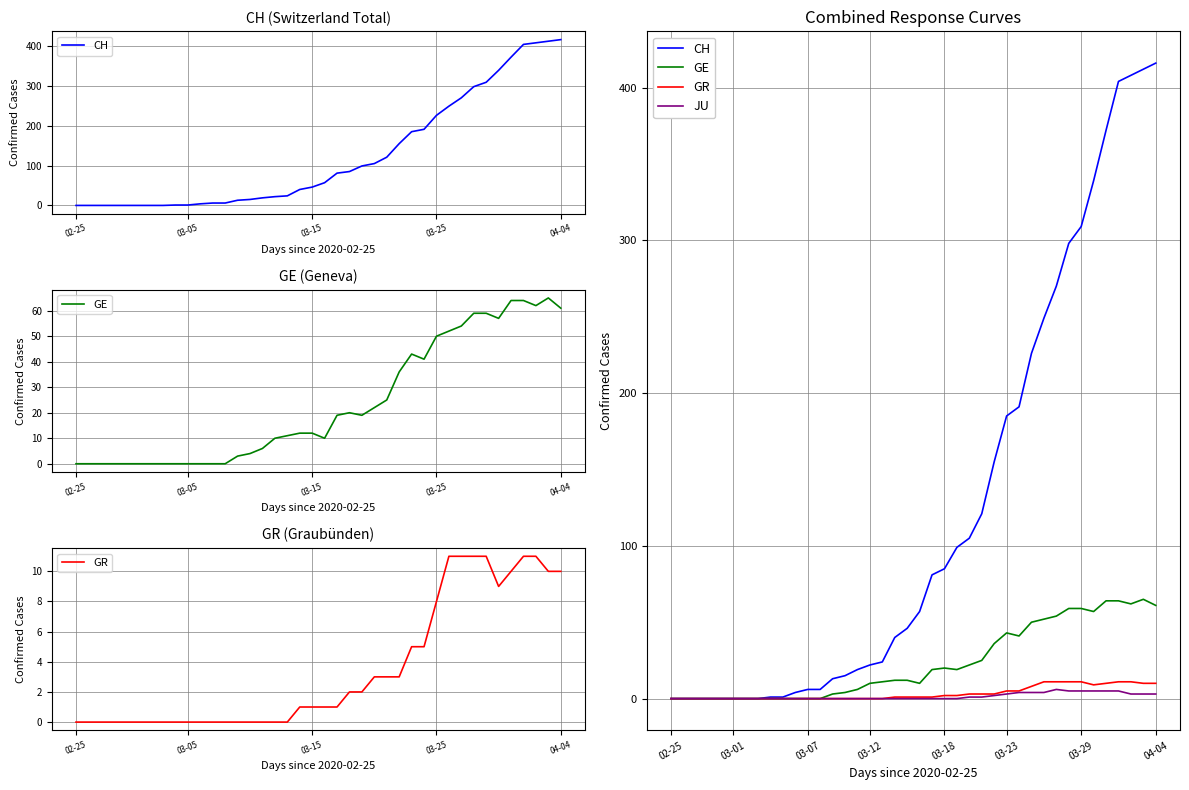

How many distinct data groups are displayed?

4